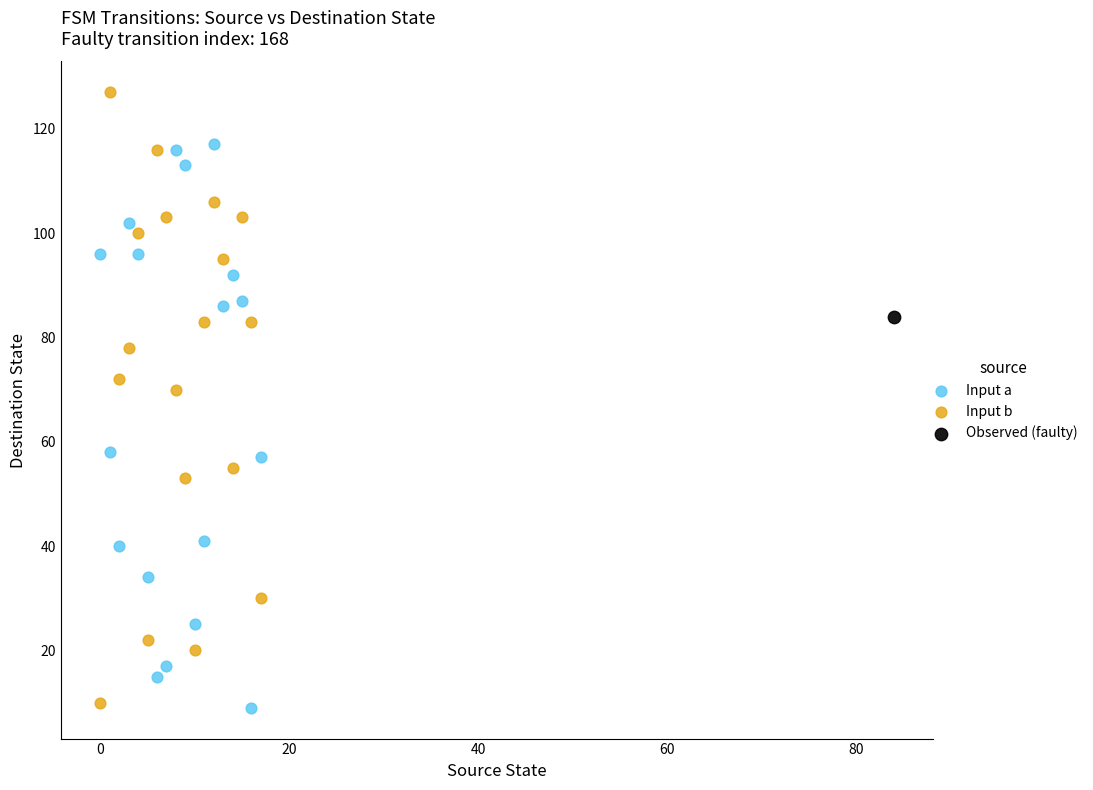

What are all the series names shown in the legend?

Input a, Input b, Observed (faulty)